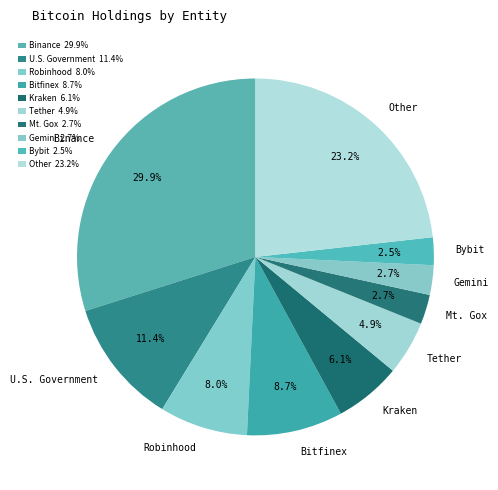

Between Other and Robinhood, which is larger?

Other